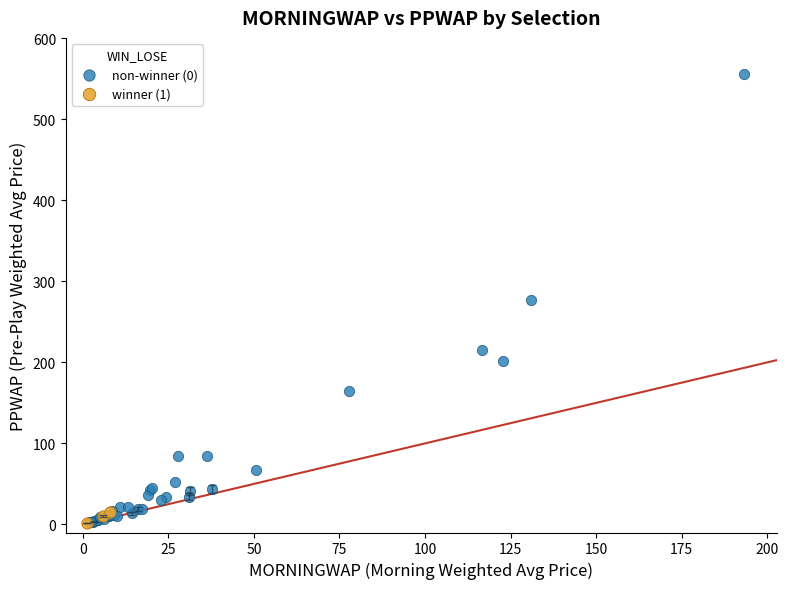

What are all the series names shown in the legend?

non-winner (0), winner (1)